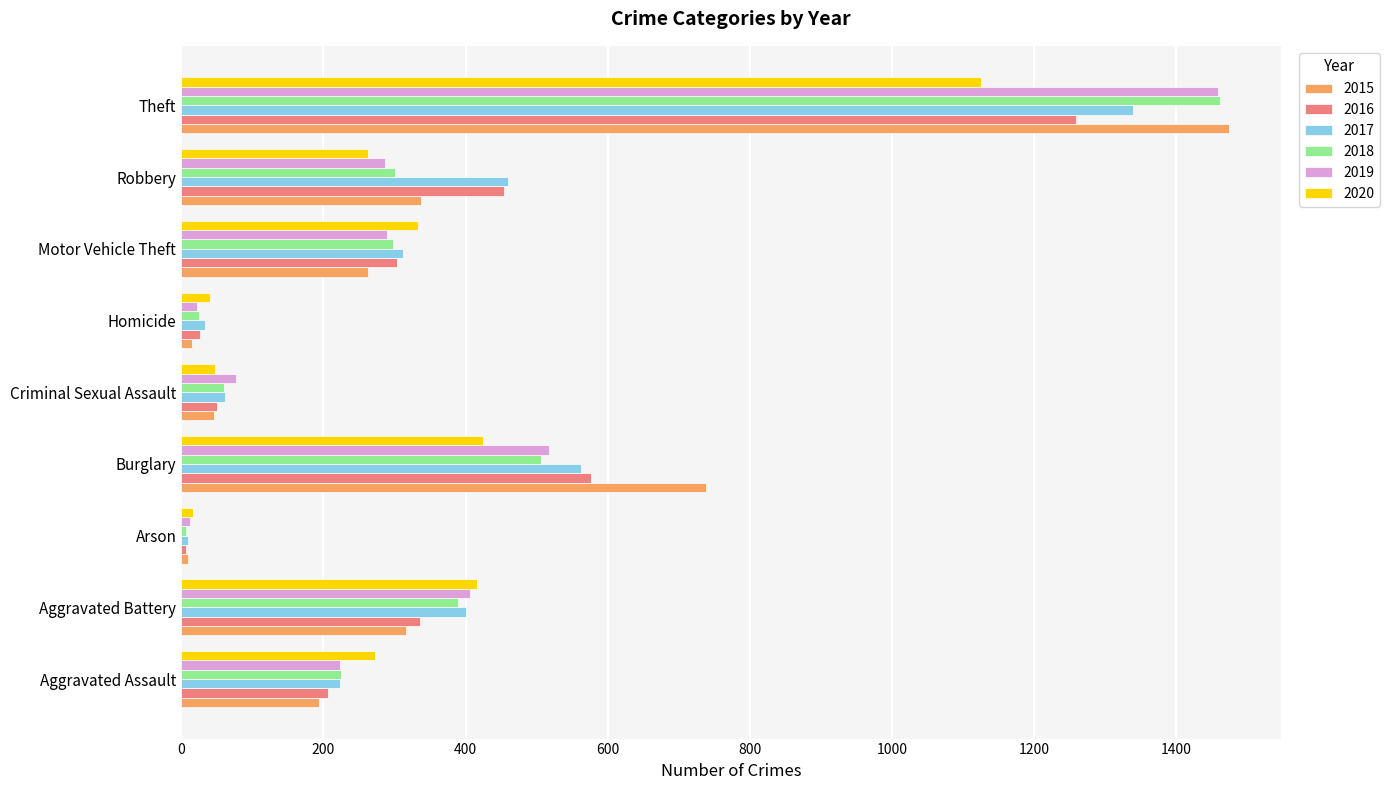

Which category has the highest value in the 2020 series?

Theft